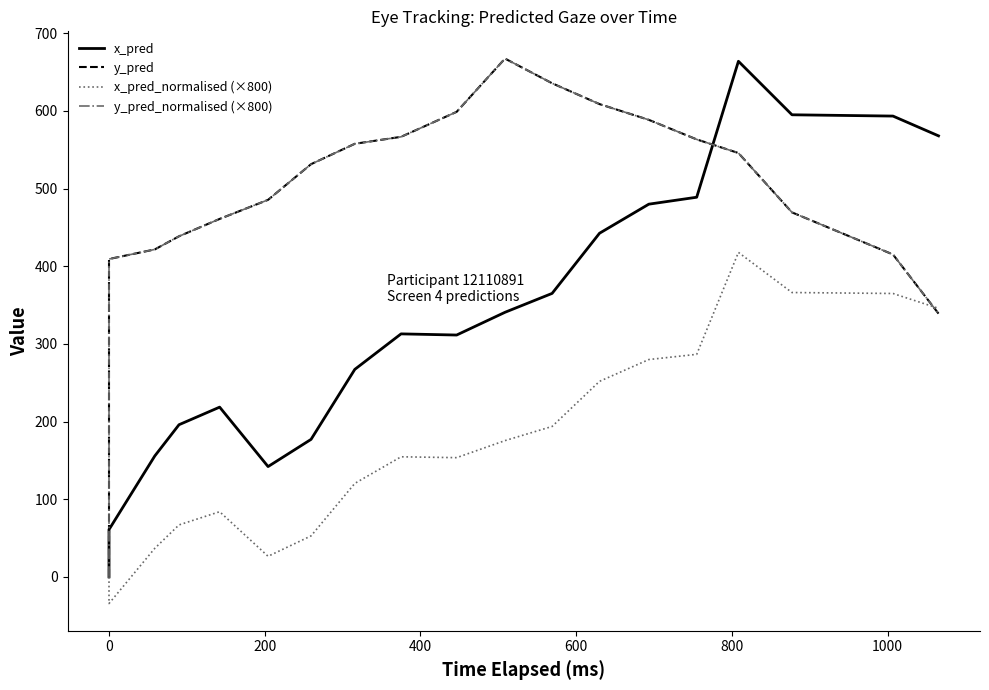

Count the number of data series in this chart.

4